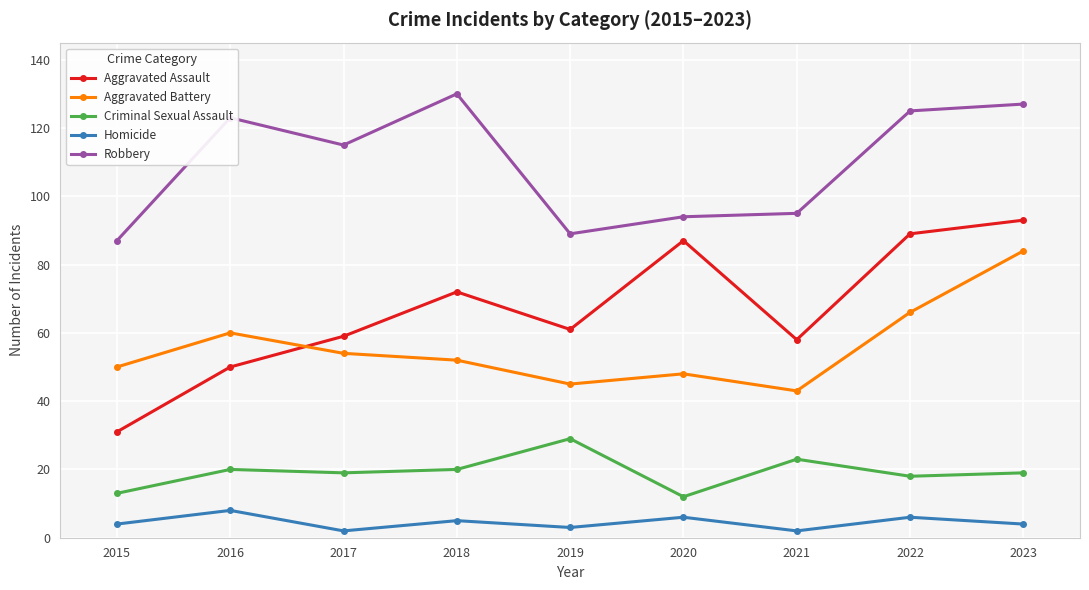

Does the chart have visible grid lines?

Yes